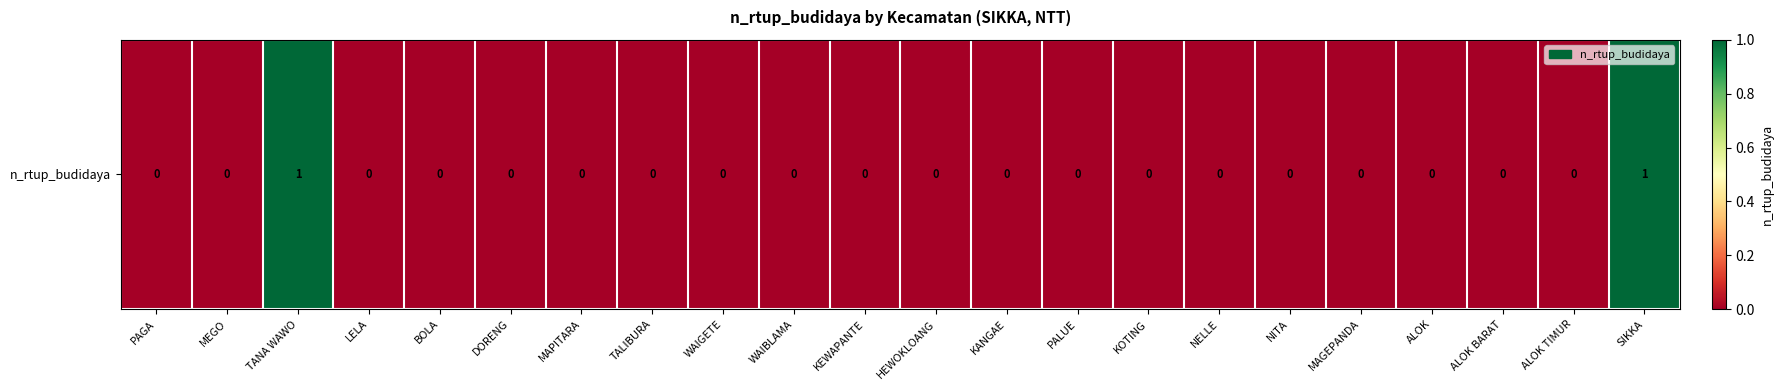

What is the difference between the second highest and minimum values?

1